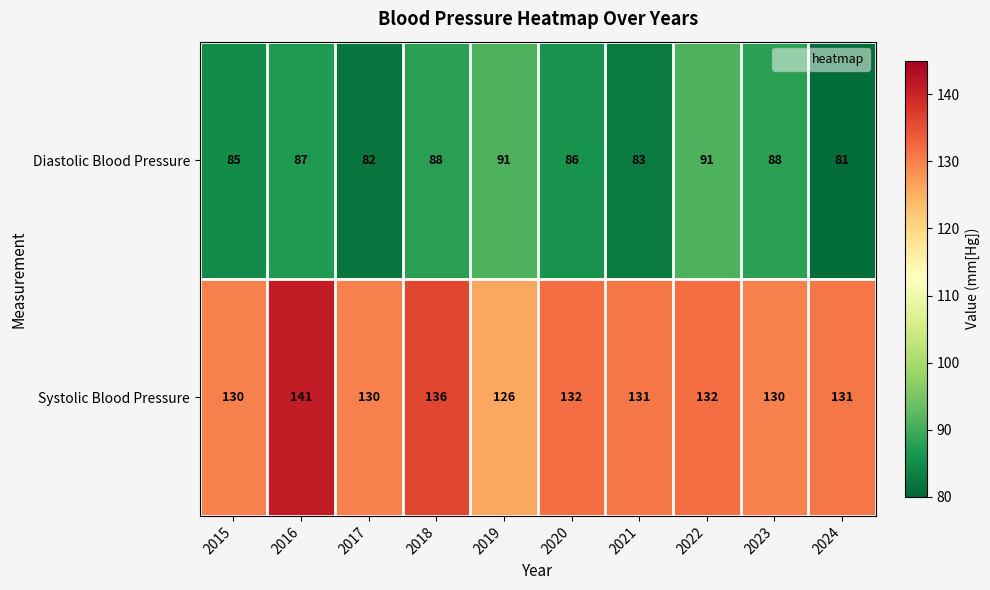

What is the difference between the highest and lowest values at 2015?

45